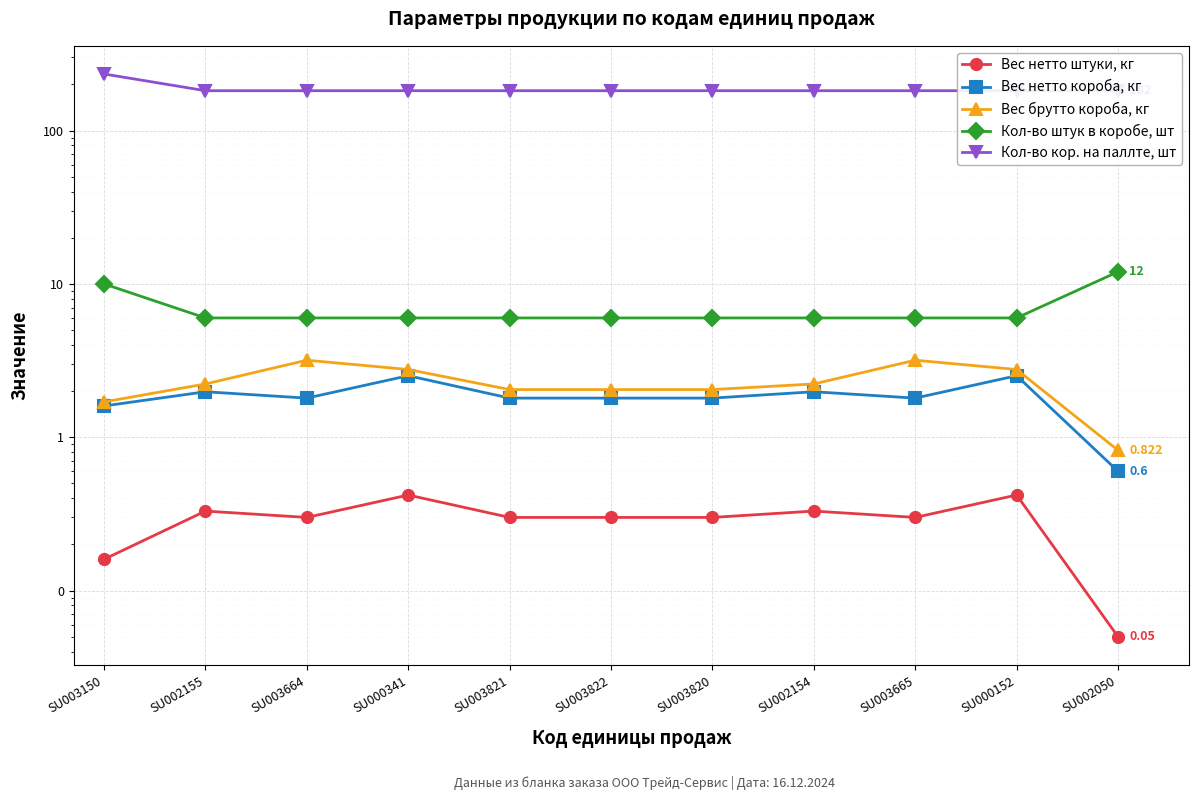

The Вес брутто короба, кг series shows 4.3 at SU003665. True or false?

False